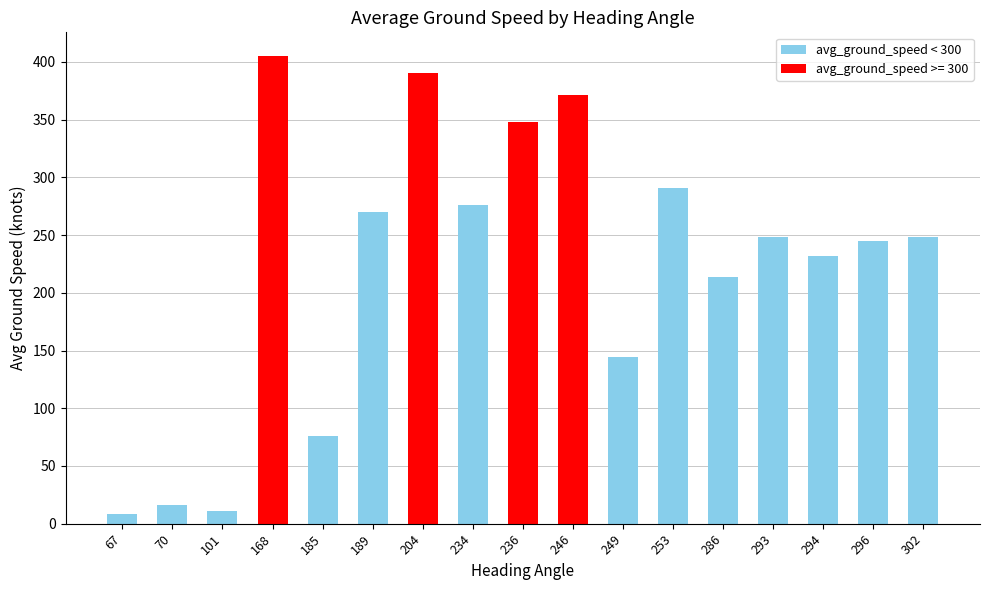

What is the change in value from 168 to 204?

-15.3